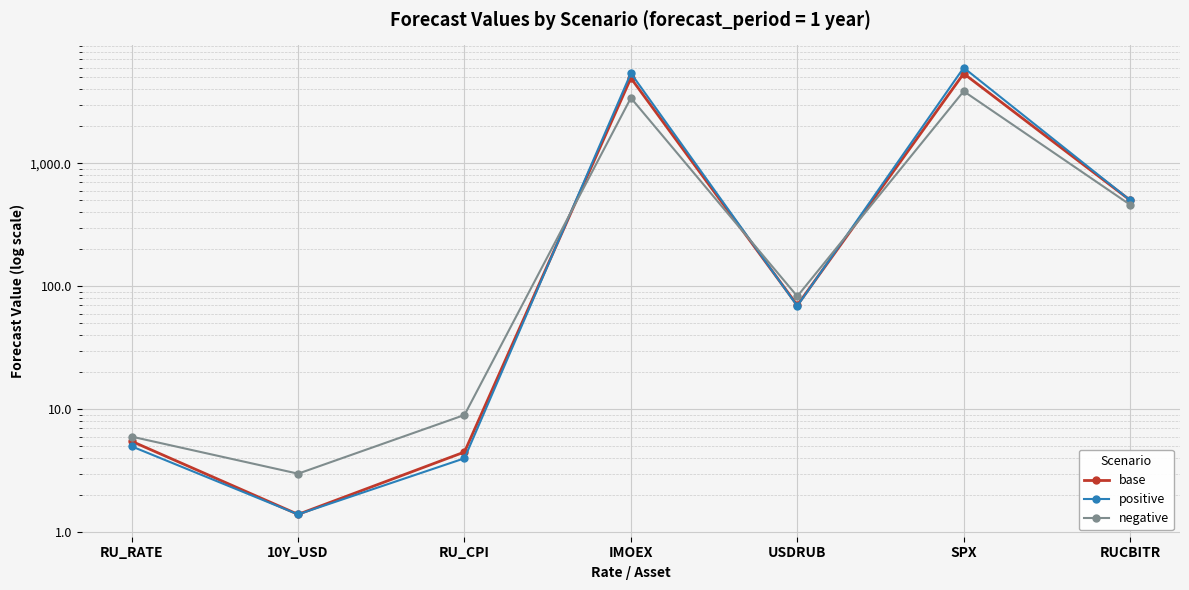

How many data points in negative are less than 83?

3